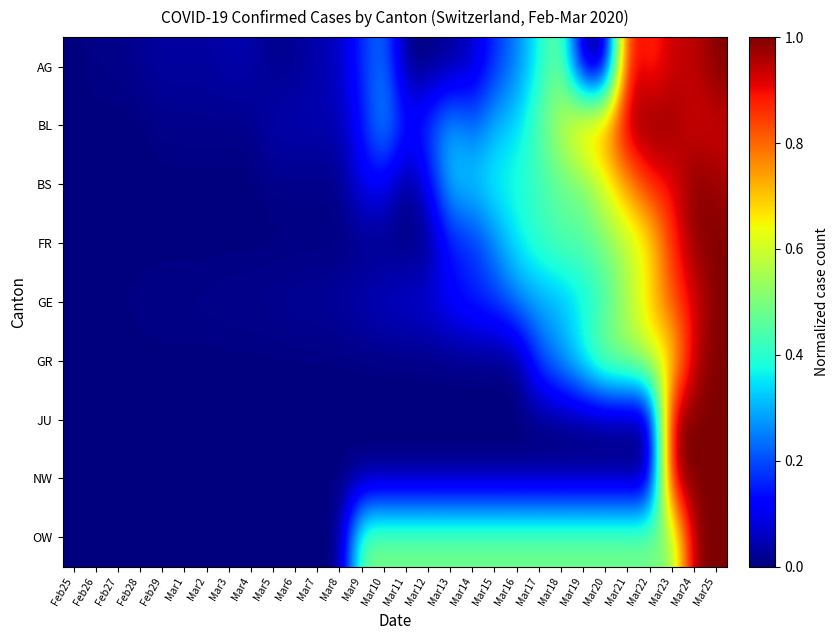

At Mar7, list the series in order from smallest to largest.

FR, GR, JU, NW, OW, BS, GE, AG, BL